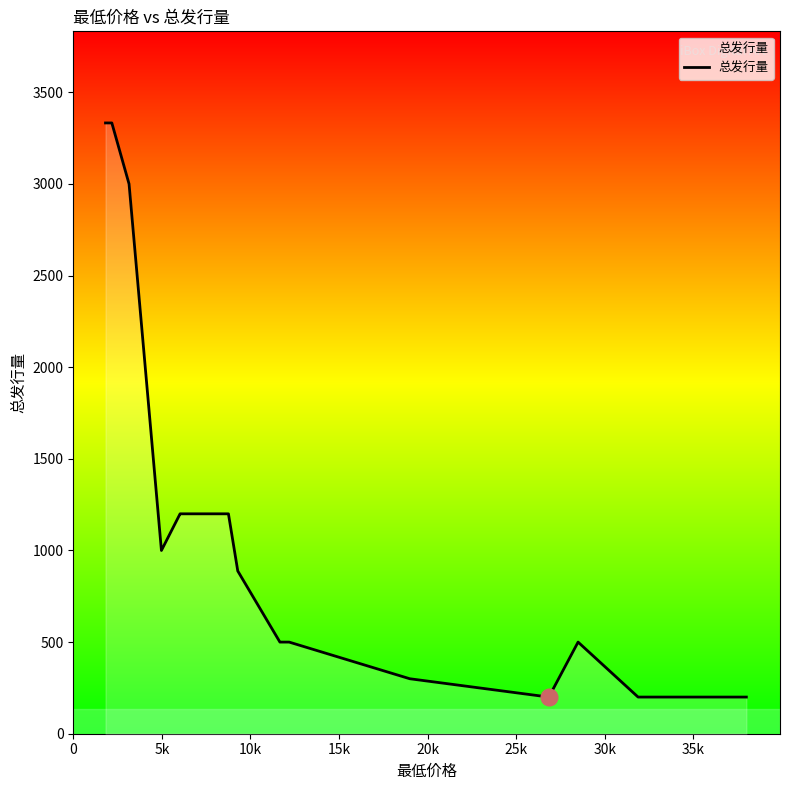

How many distinct data groups are displayed?

1